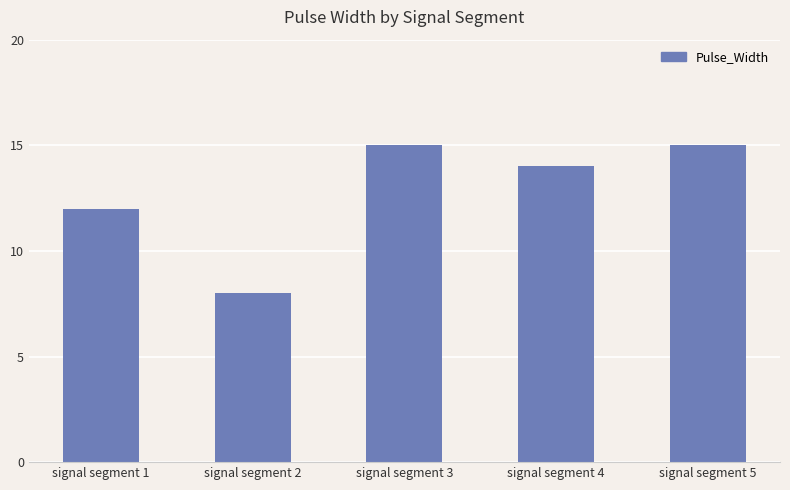

What is the change in value from signal segment 1 to signal segment 3?

+3